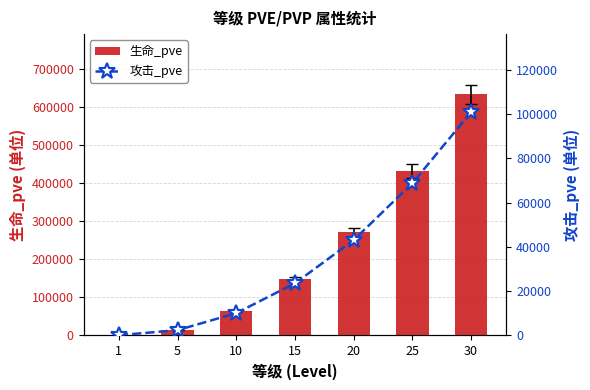

The 攻击_pve series shows 2985 at 10. True or false?

False